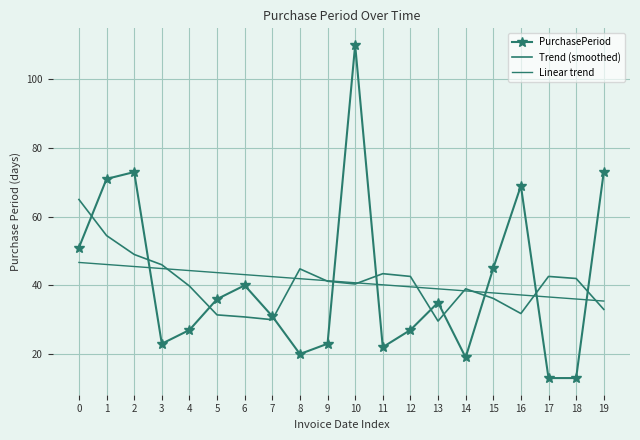

Reading left to right, list all the values displayed in this chart.

PurchasePeriod: 51.0	71.0	73.0	23.0	27.0	36.0	40.0	31.0	20.0	23.0	110.0	22.0	27.0	35.0	19.0	45.0	69.0	13.0	13.0	73.0
Trend (smoothed): 65.0	54.5	49.0	46.0	39.8	31.4	30.8	30.0	44.8	41.2	40.4	43.4	42.6	29.6	39.0	36.2	31.8	42.6	42.0	33.0
Linear trend: 46.7	46.1	45.5	44.9	44.3	43.7	43.1	42.5	41.9	41.3	40.8	40.2	39.6	39.0	38.4	37.8	37.2	36.6	36.0	35.4